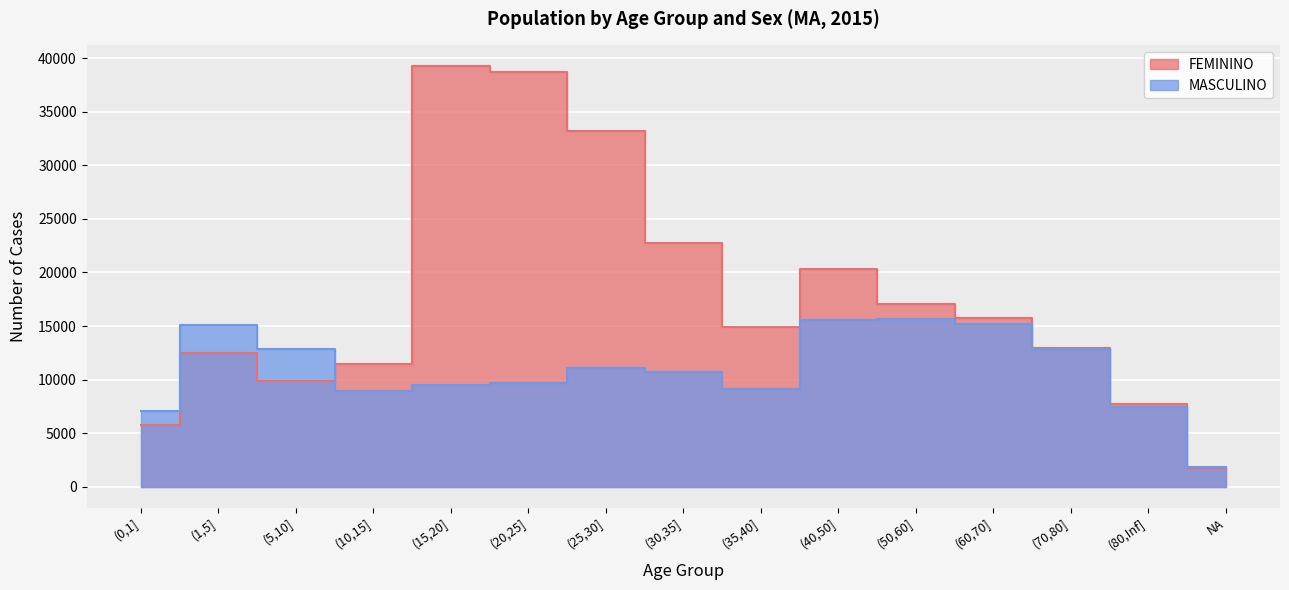

Reading left to right, extract all data points from this chart.

FEMININO: 5777	12466	9853	11469	39252	38728	33234	22799	14886	20293	17034	15708	12916	7748	1738
MASCULINO: 7036	15135	12871	8962	9491	9638	11094	10717	9116	15530	15664	15205	12842	7388	1842